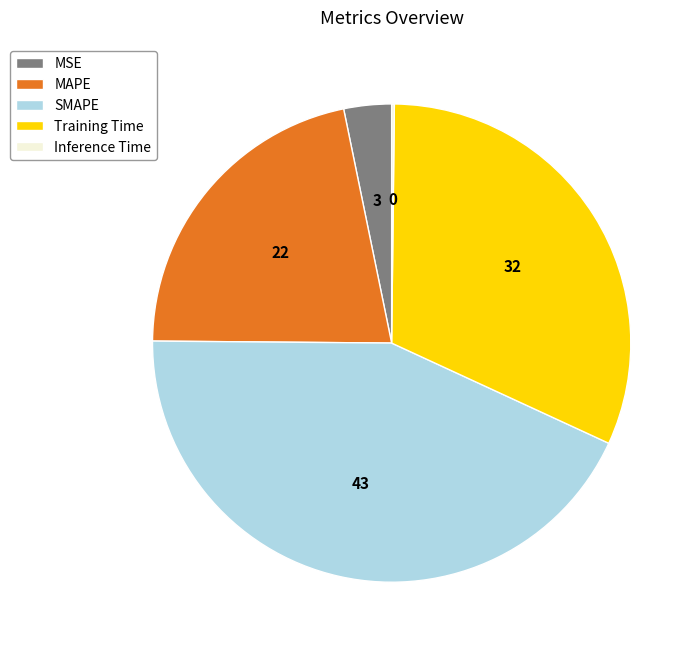

Do MSE and Training Time together represent more than half of the pie?

No